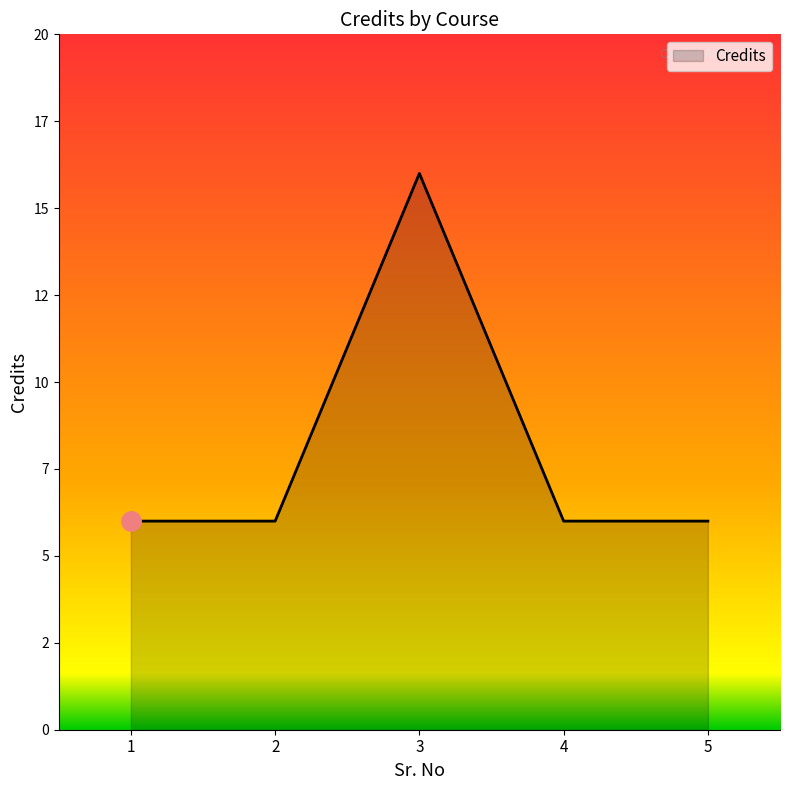

True or false: there are more than 0 points higher than both neighbors.

True